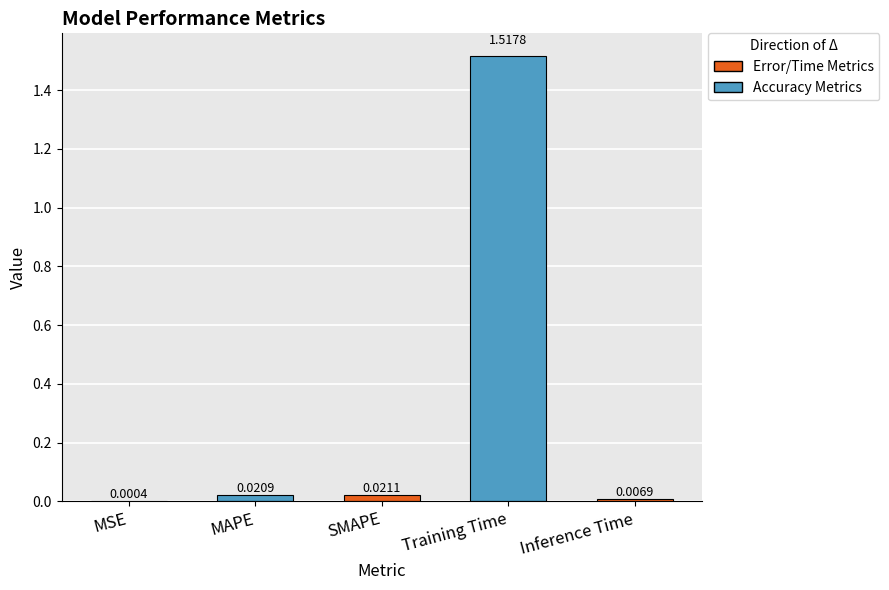

Which has a higher value, Inference Time or Training Time?

Training Time